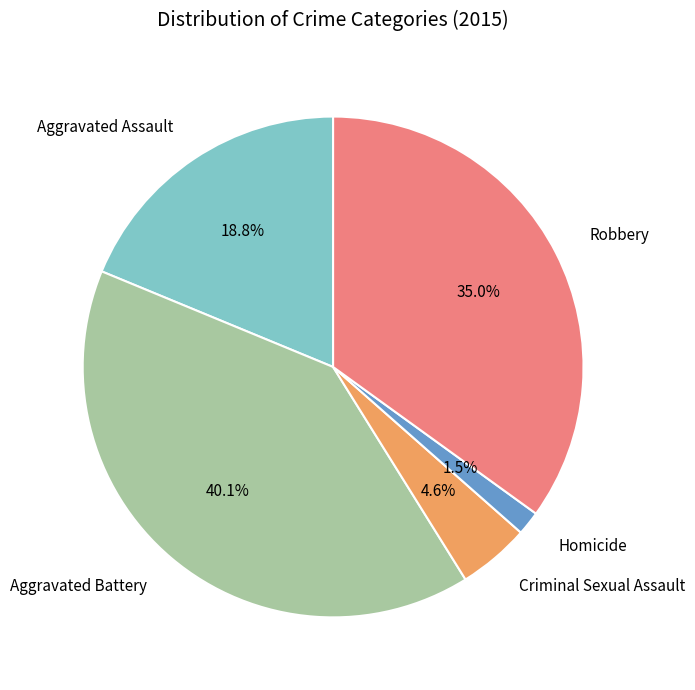

Combined, what portion of the pie is Aggravated Assault and Aggravated Battery?

58.9%